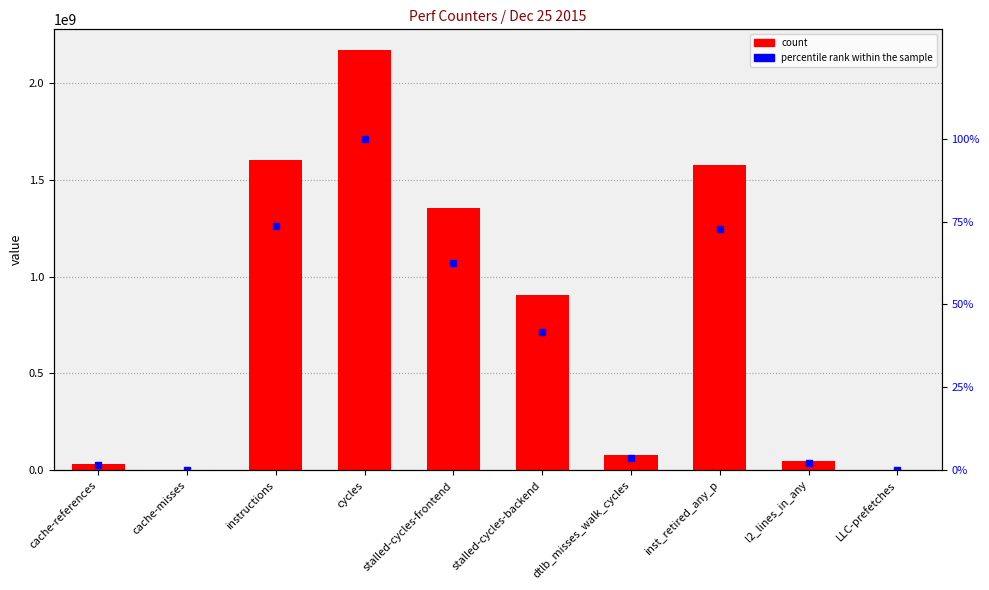

True or false: count has a value of 1587071406.3 at stalled-cycles-backend.

False